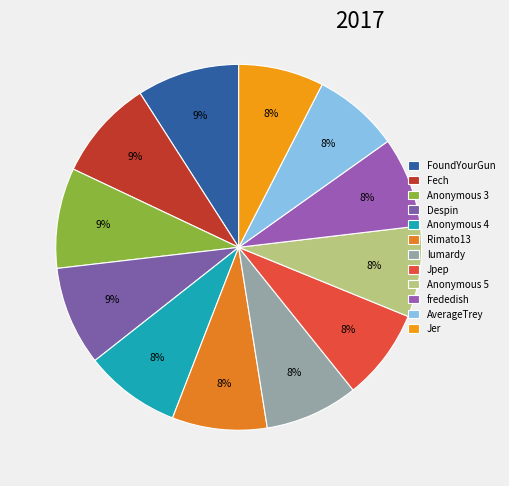

Rank the categories by value from lowest to highest.

Jer, AverageTrey, frededish, Anonymous 5, Jpep, lumardy, Rimato13, Anonymous 4, Despin, Anonymous 3, Fech, FoundYourGun